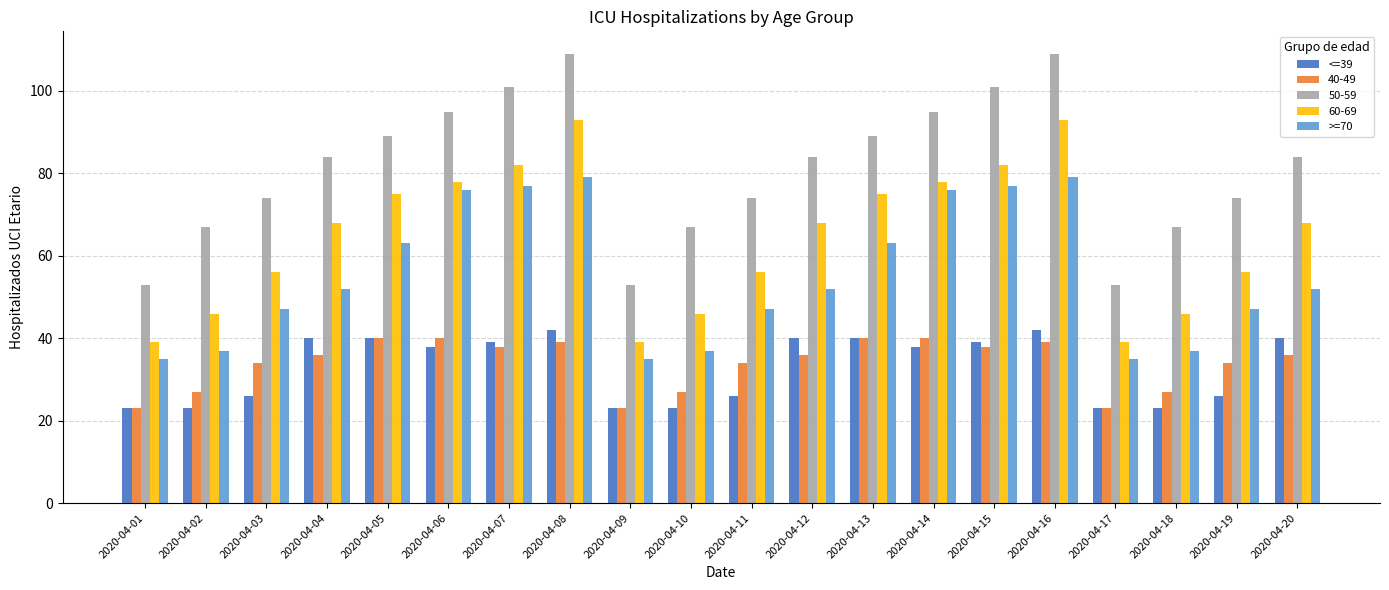

What is the difference between the maximum and minimum values in the 50-59 series?

56